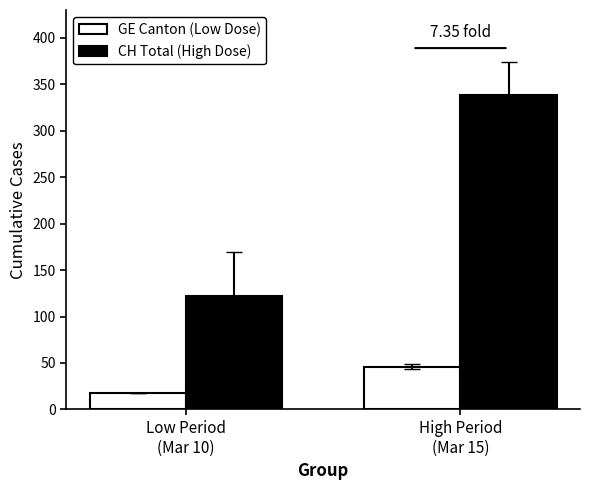

Does the chart contain any negative values?

No